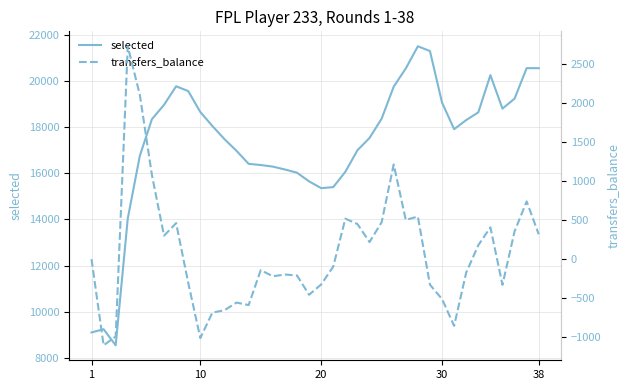

What is the minimum value for selected?

8543